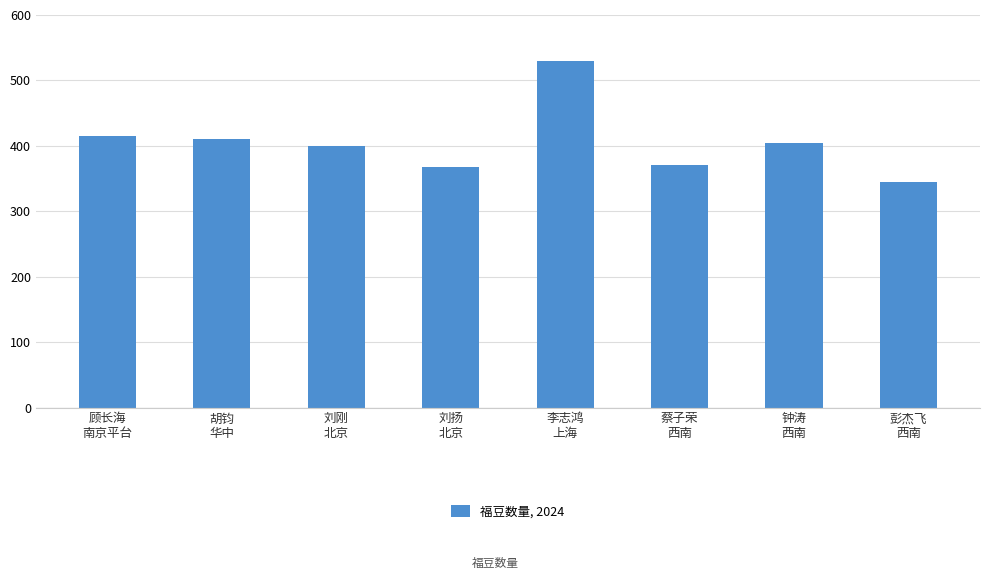

True or false: the data shows 148 at 李志鸿
上海.

False